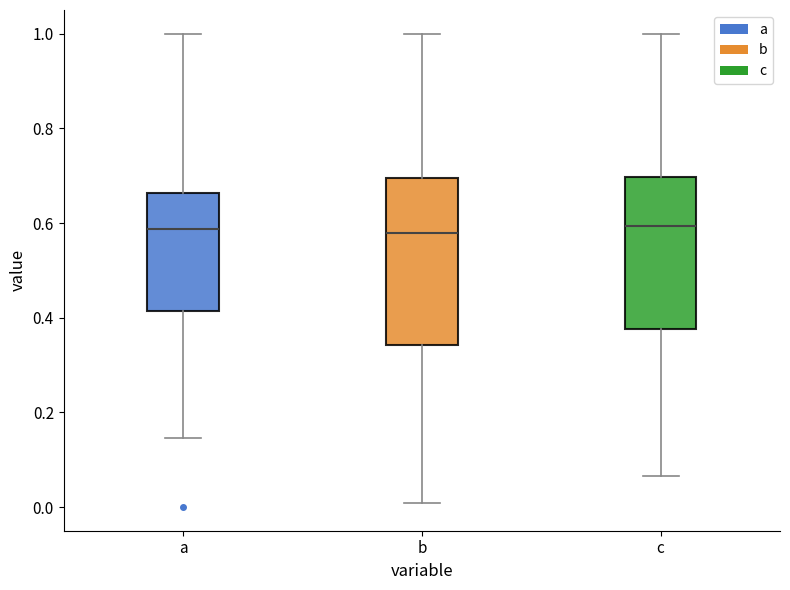

Where is the lower edge of the box for a on the y-axis? The values are not printed on the chart, so give them approximately, as read against the axis.

0.42